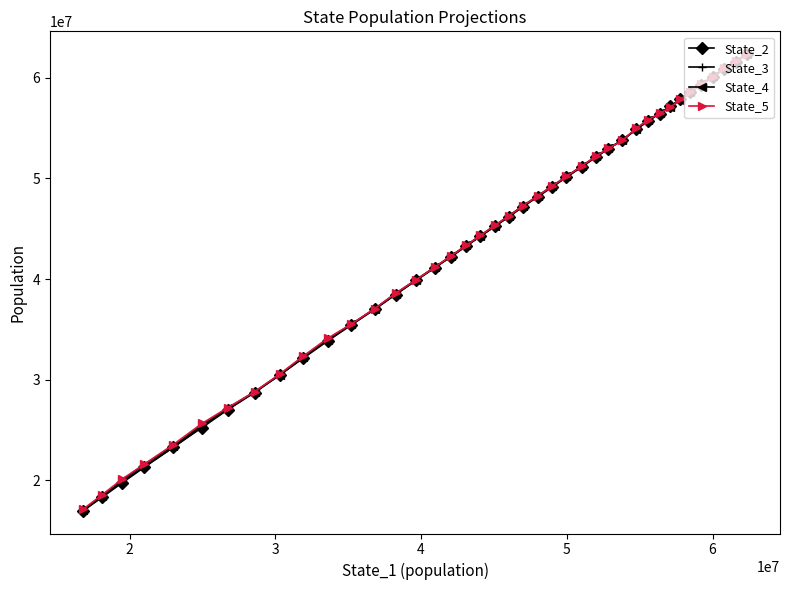

Which series has the largest range (max minus min)?

State_2